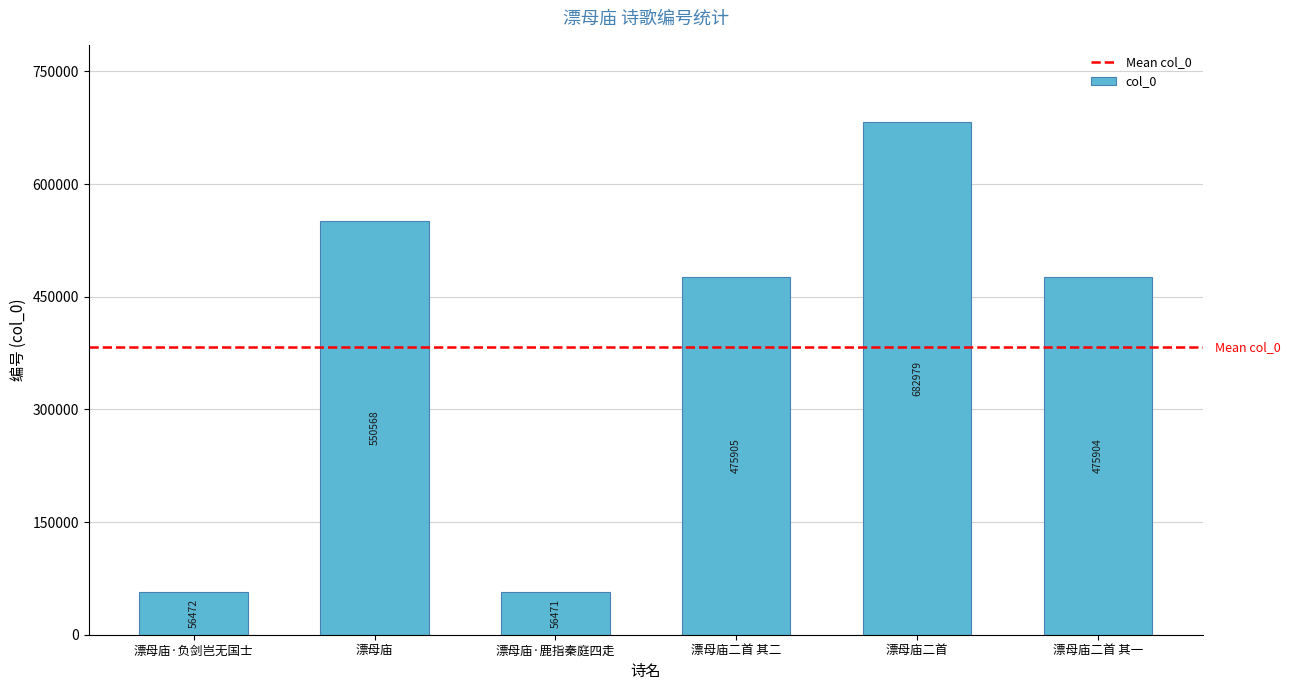

Rank the categories by value from highest to lowest.

漂母庙二首, 漂母庙, 漂母庙二首 其二, 漂母庙二首 其一, 漂母庙·负剑岂无国士, 漂母庙·鹿指秦庭四走